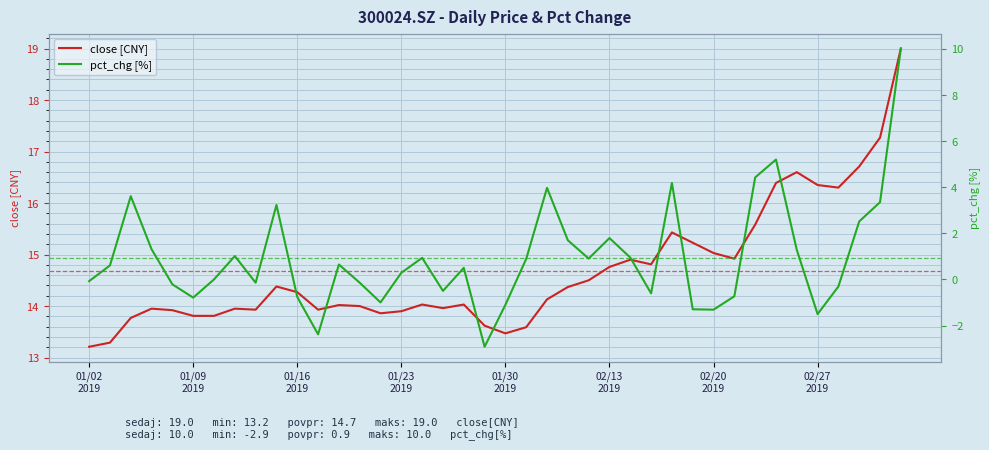

True or false: pct_chg [%] has more than 0 points higher than both neighbors.

True